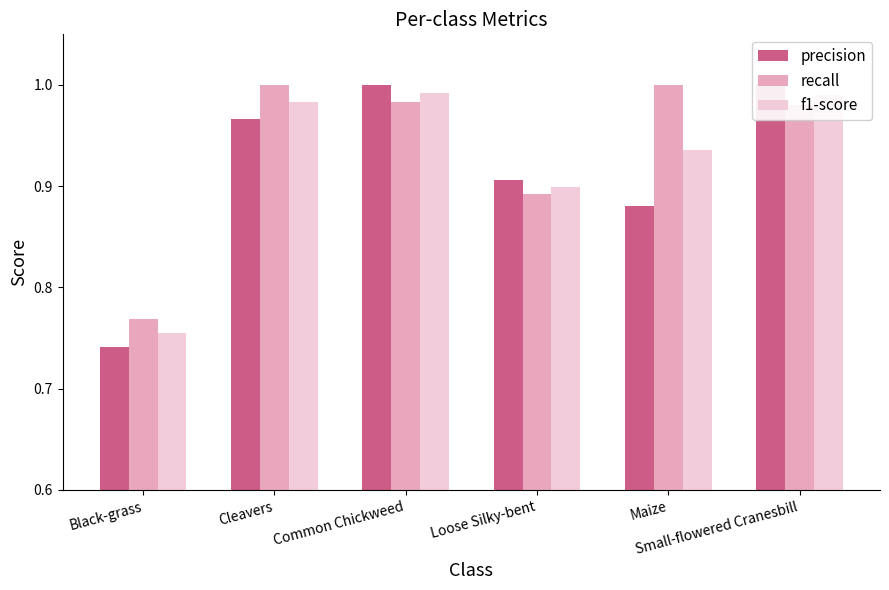

What is the total value across all series at Black-grass?

2.3